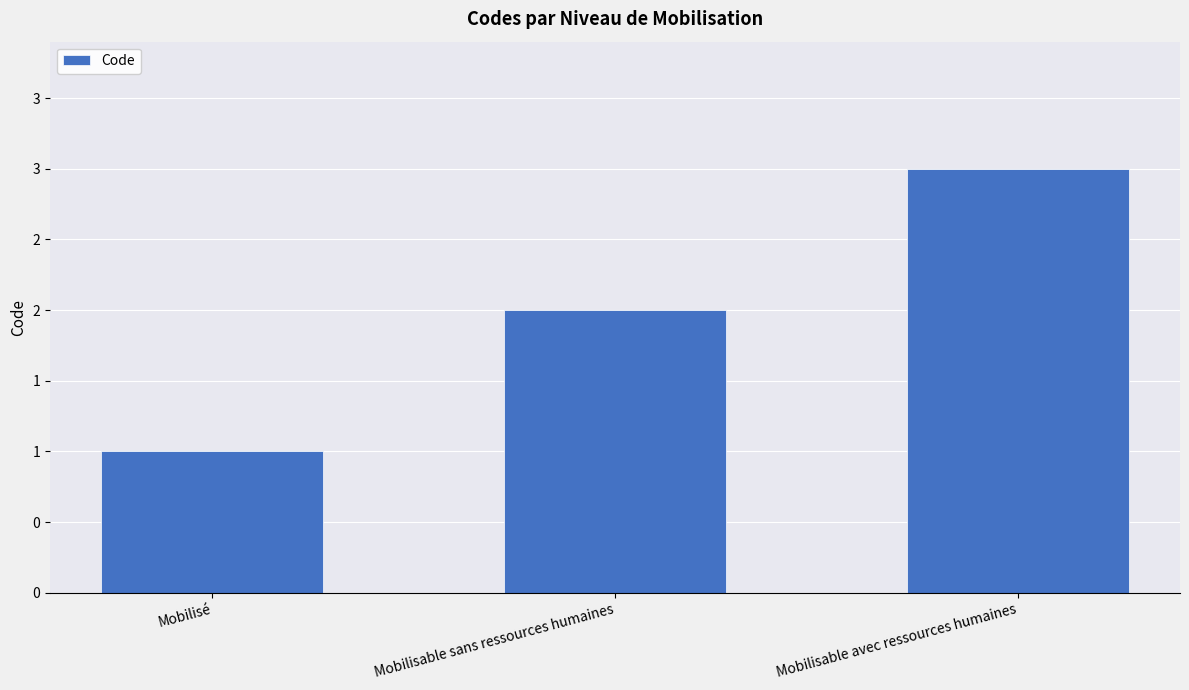

What position from the left is Mobilisable sans ressources humaines?

2